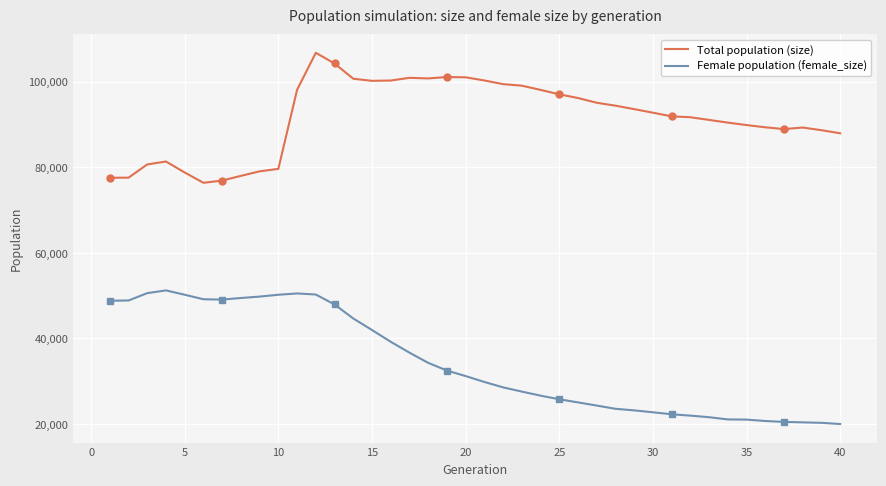

What is the maximum value for Female population (female_size)?

51214